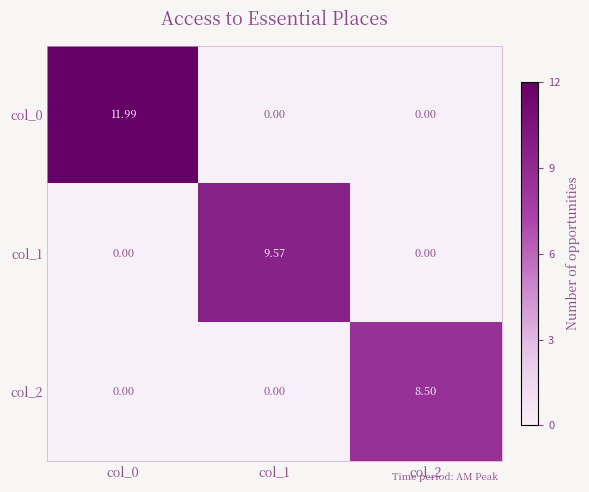

Is the value of col_1 at col_1 greater than the value of col_0 at col_2?

Yes